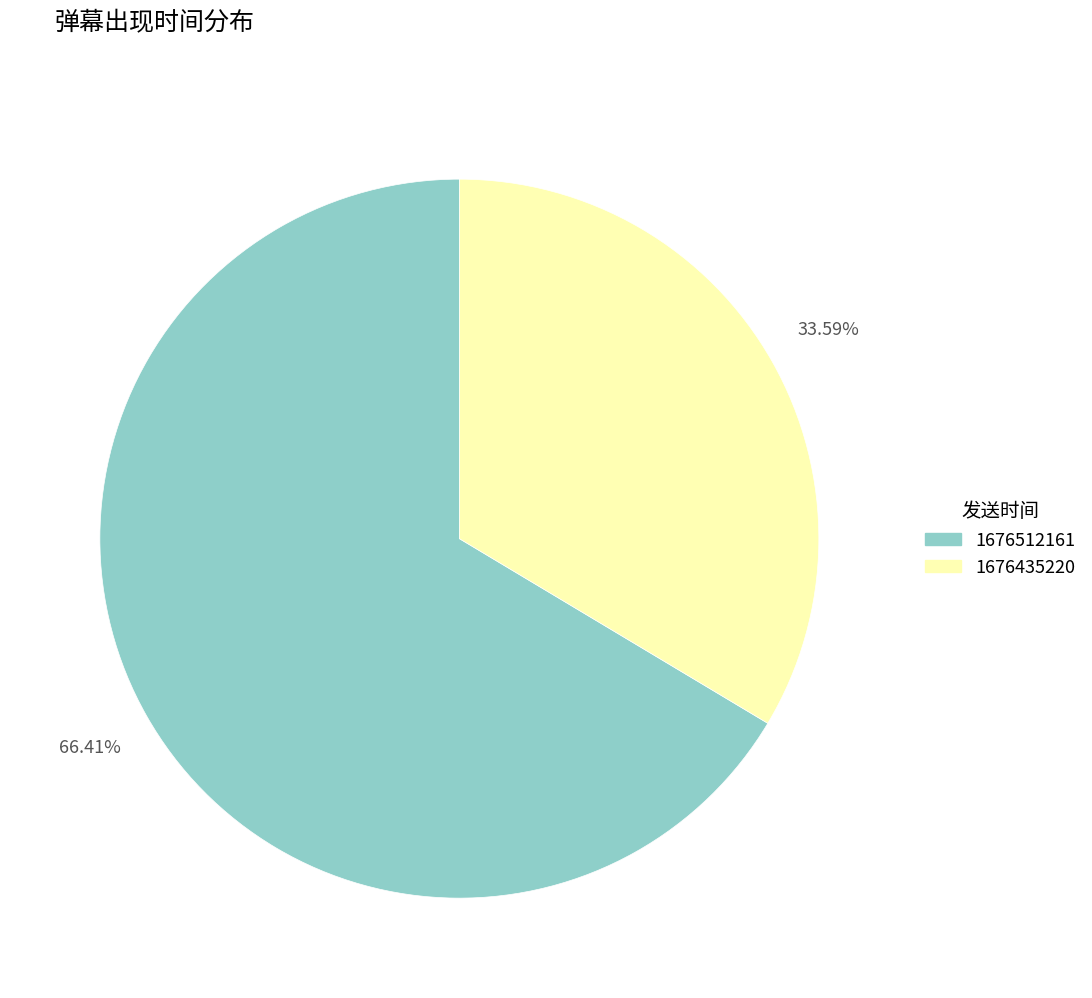

How many slices are in this pie chart?

2